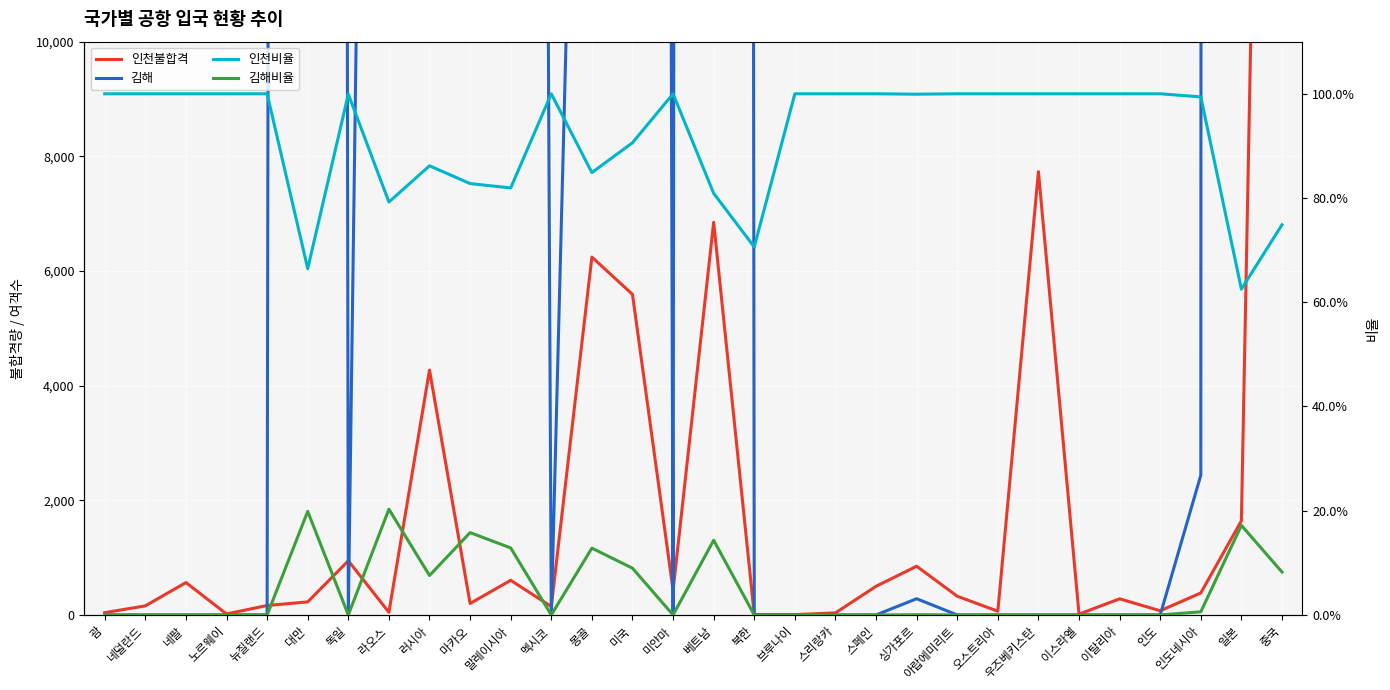

What is the value of the 김해 point at the 21st from the left?

283.0